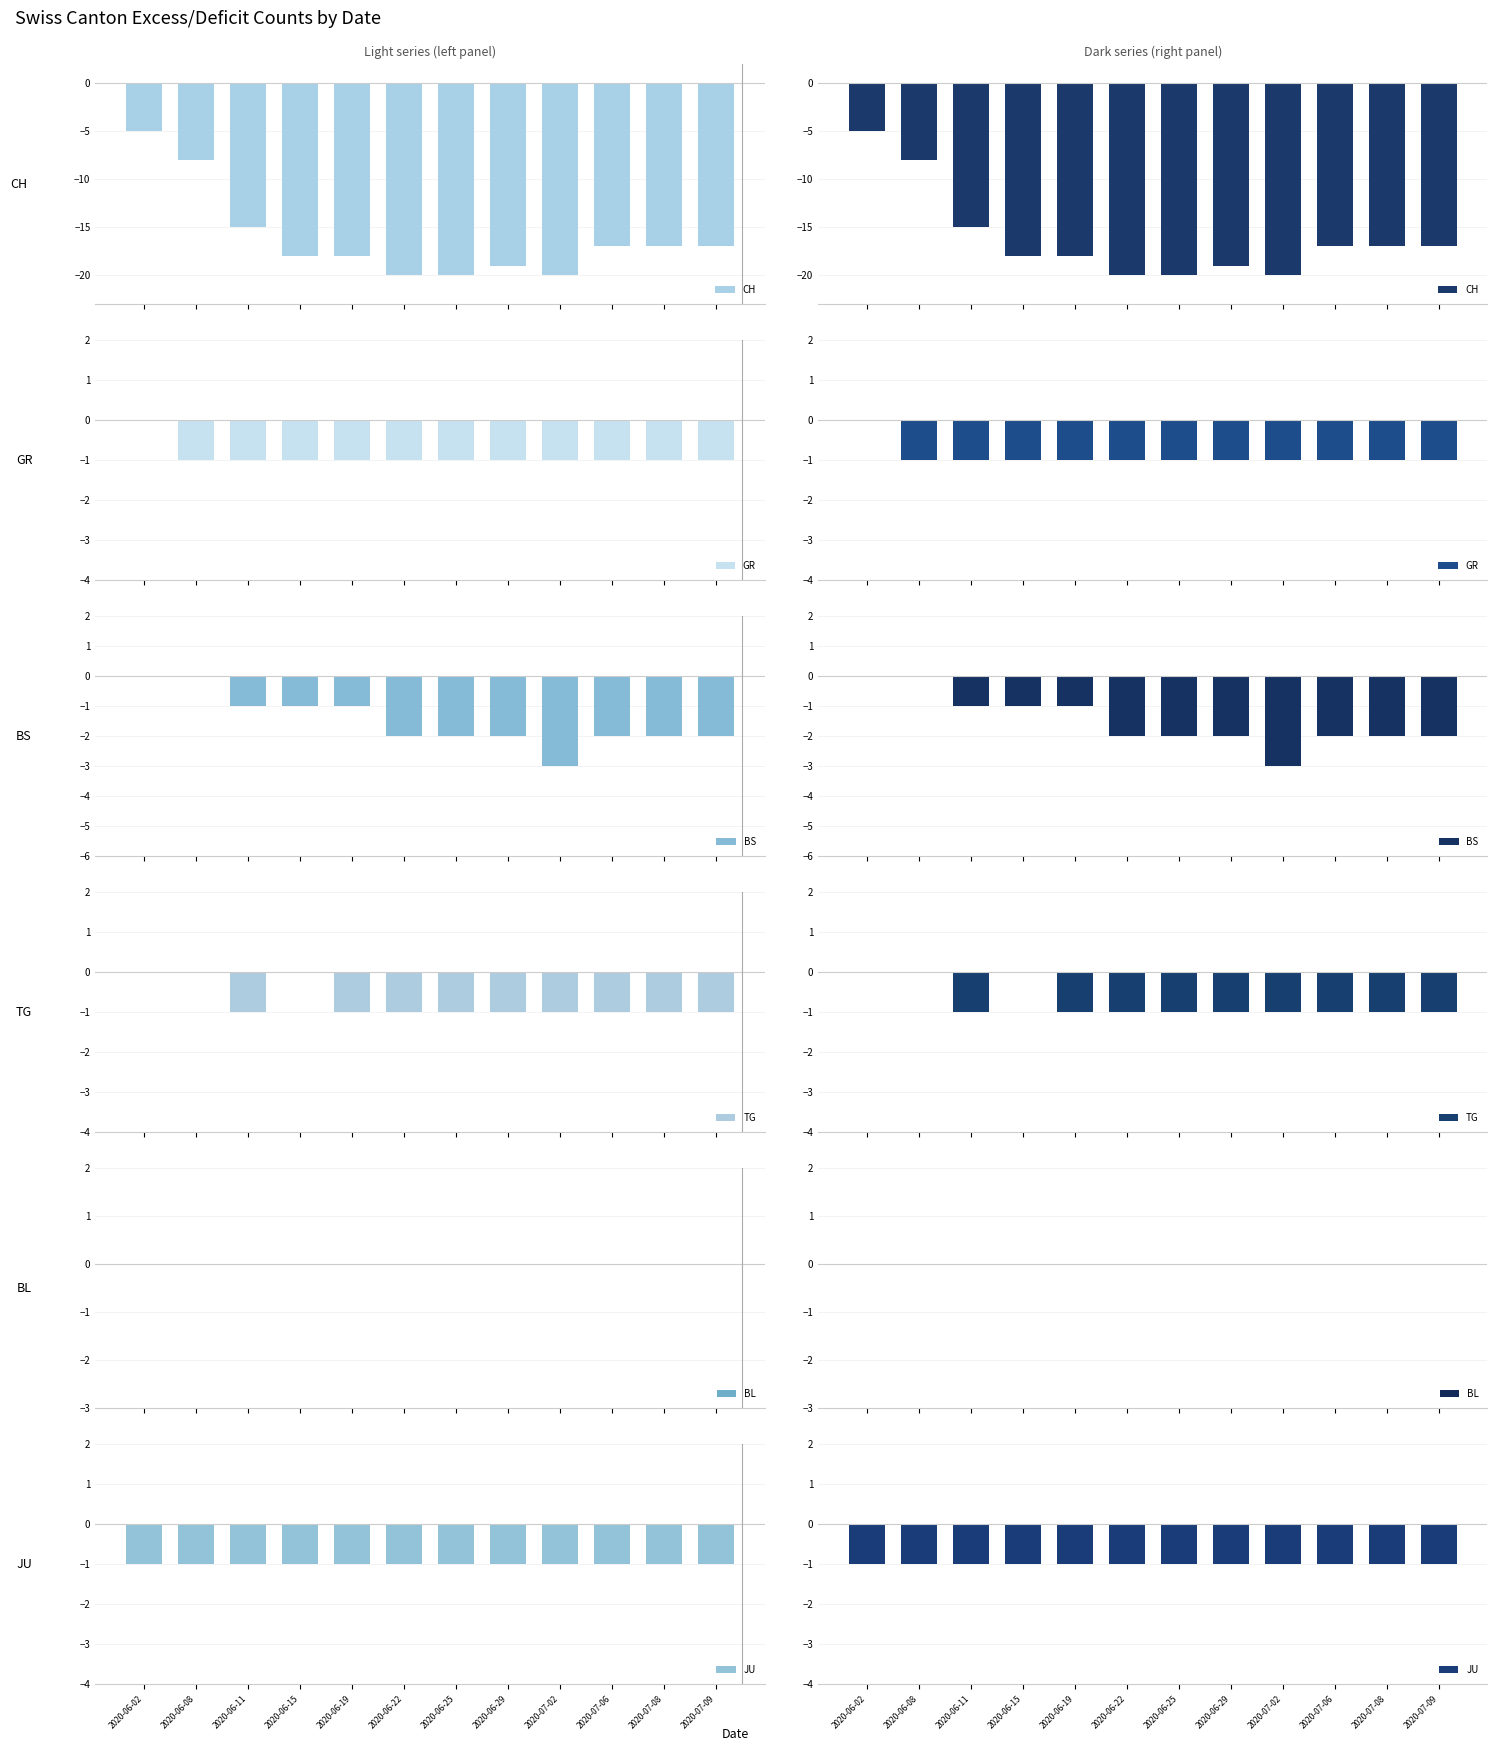

The value of BL at 2020-06-19 is 0. True or false?

True